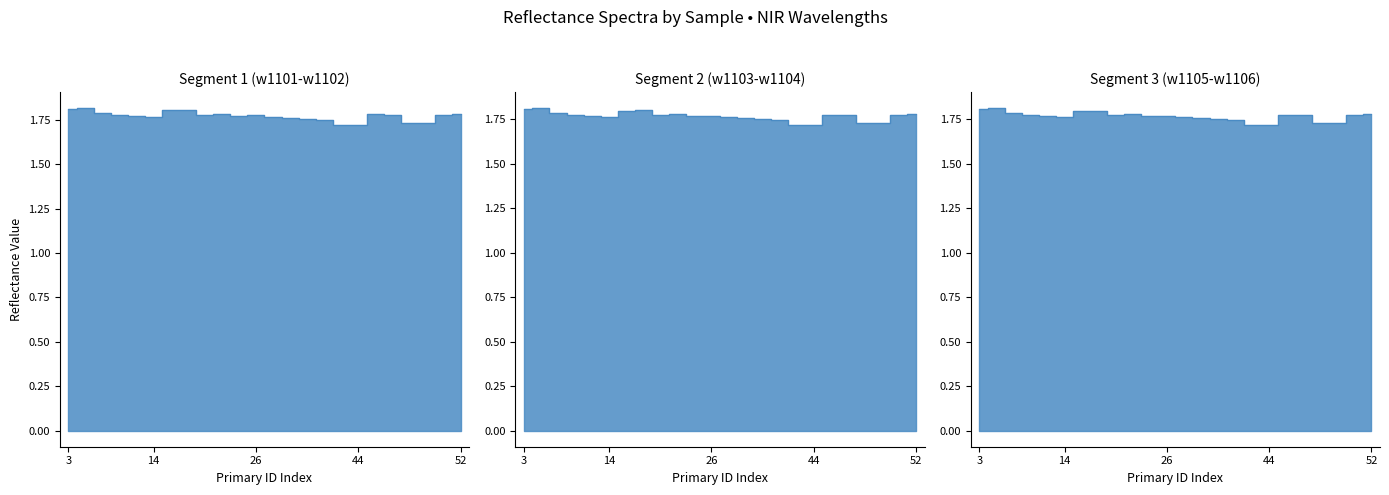

True or false: w1102 and w1103 cross at least once.

False